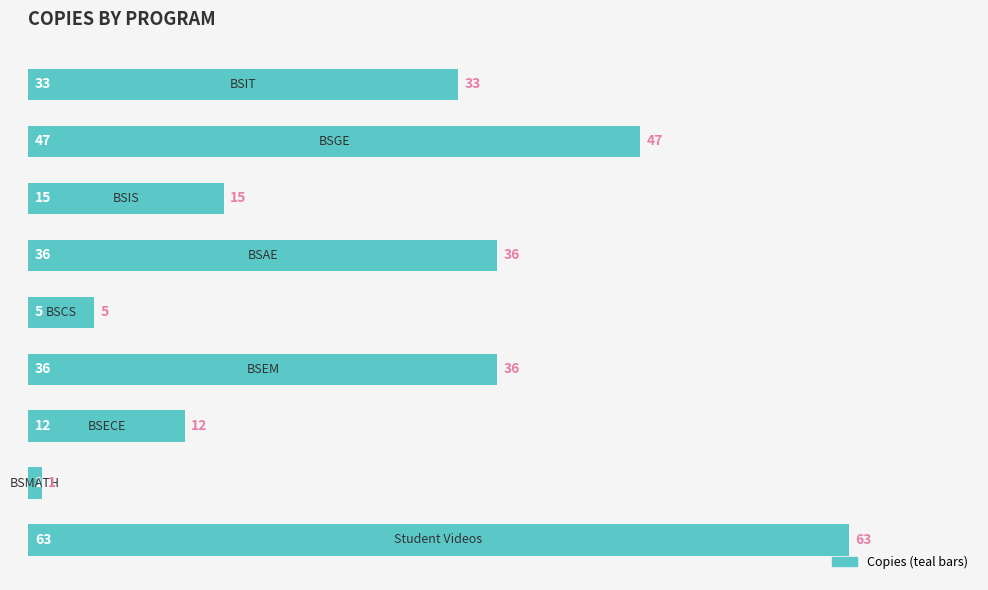

What is the maximum value shown in the chart?

63